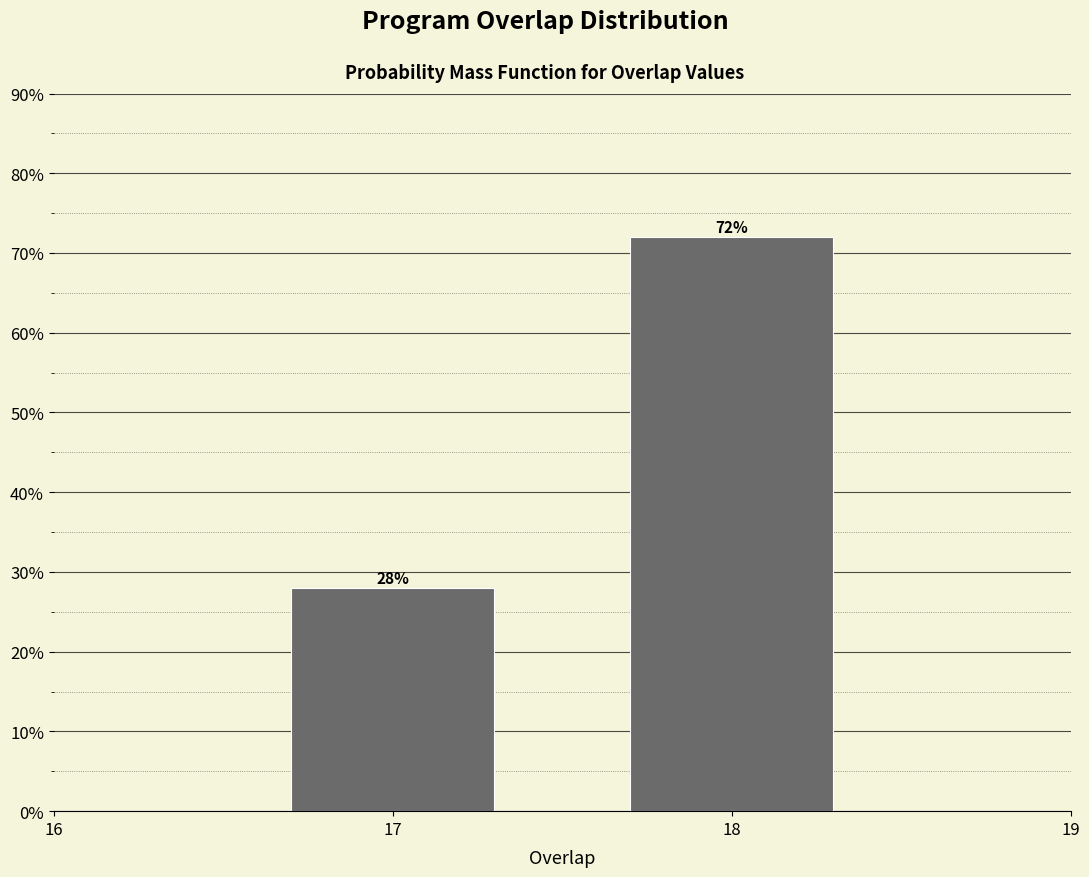

Reading left to right, what are all the values shown in this chart?

28.0	72.0